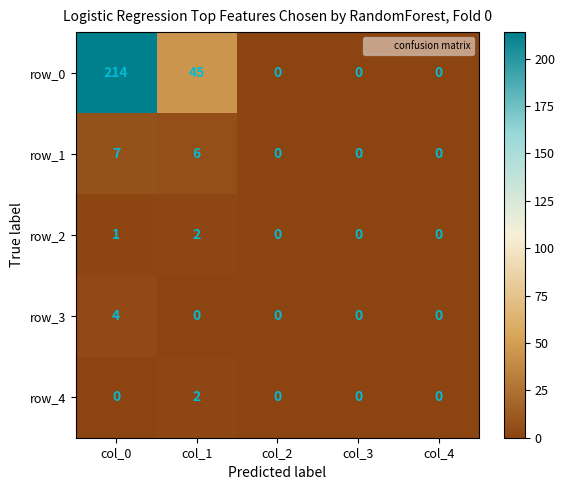

What is the difference between the maximum and minimum values in the row_3 series?

4